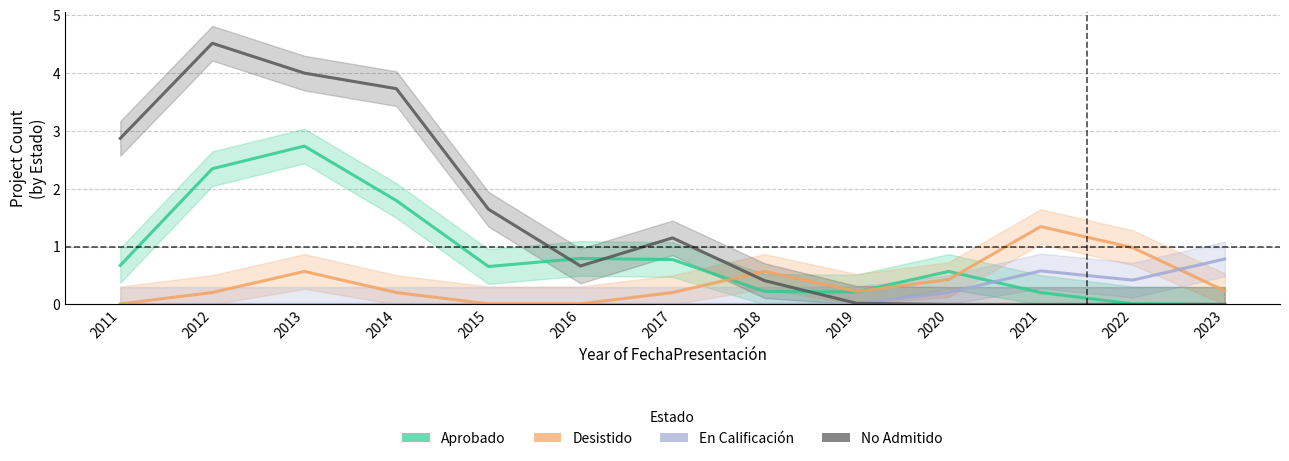

The value of En Calificación at 2013 is -0.4. True or false?

False